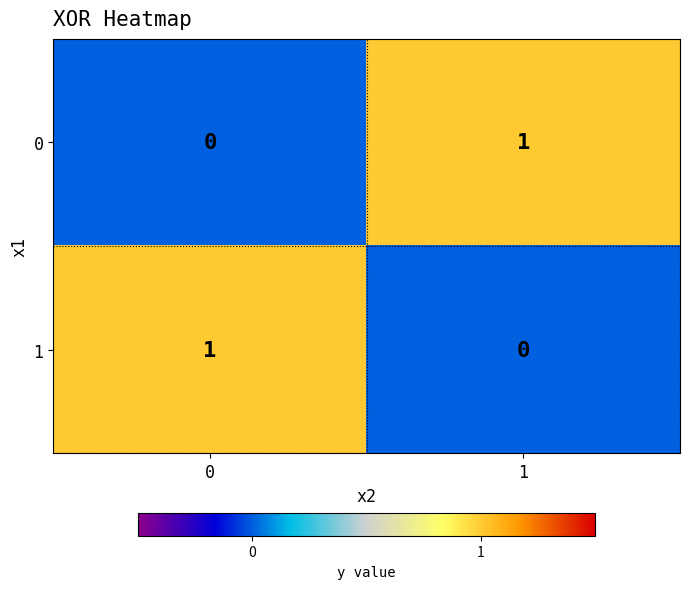

How many data points does each series have?

2